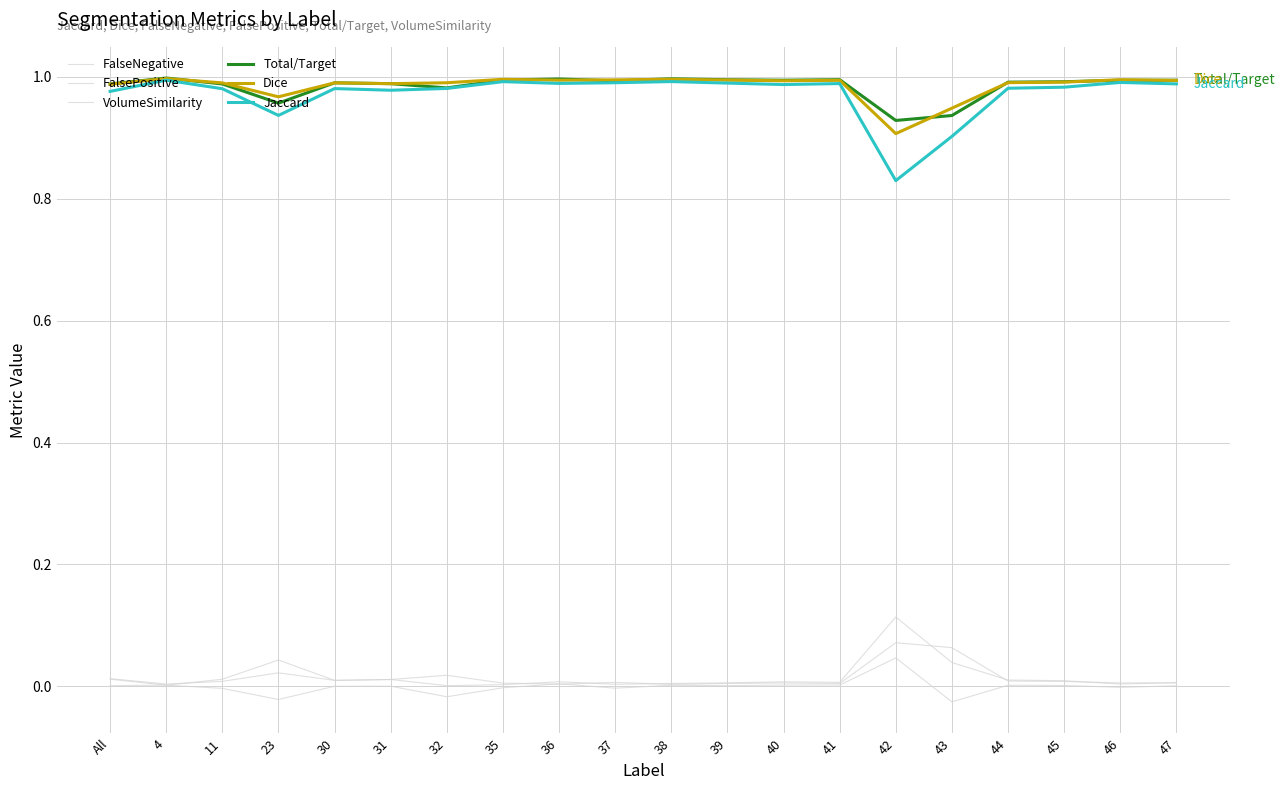

What position from the left is 32?

7